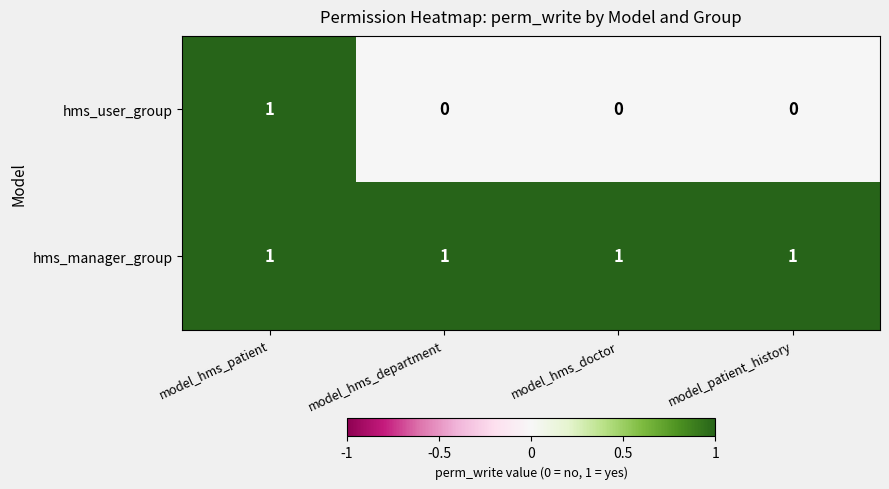

List the series in order of their overall mean, lowest first.

hms_user_group, hms_manager_group